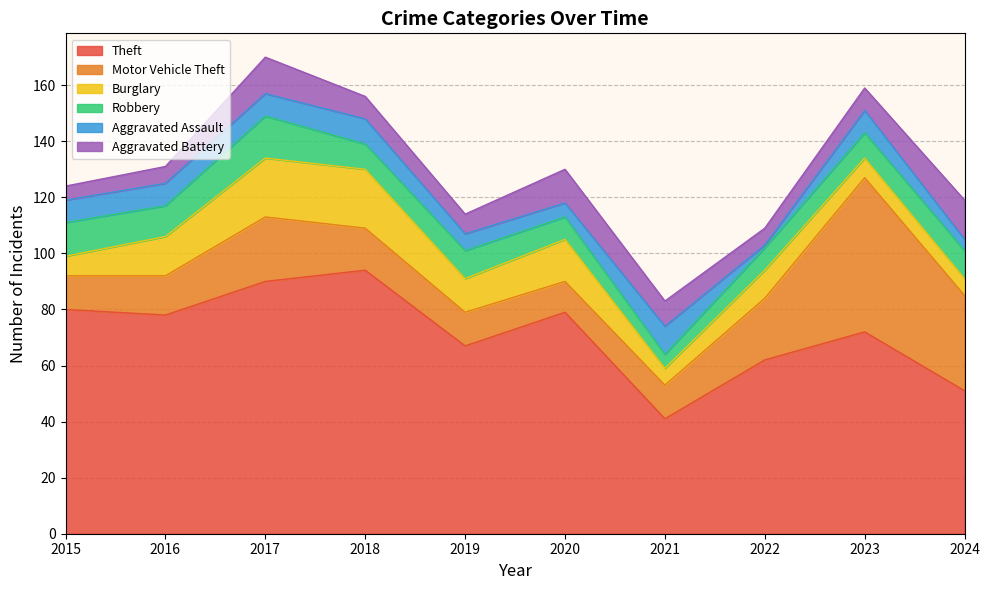

How many lines are shown in the chart?

6